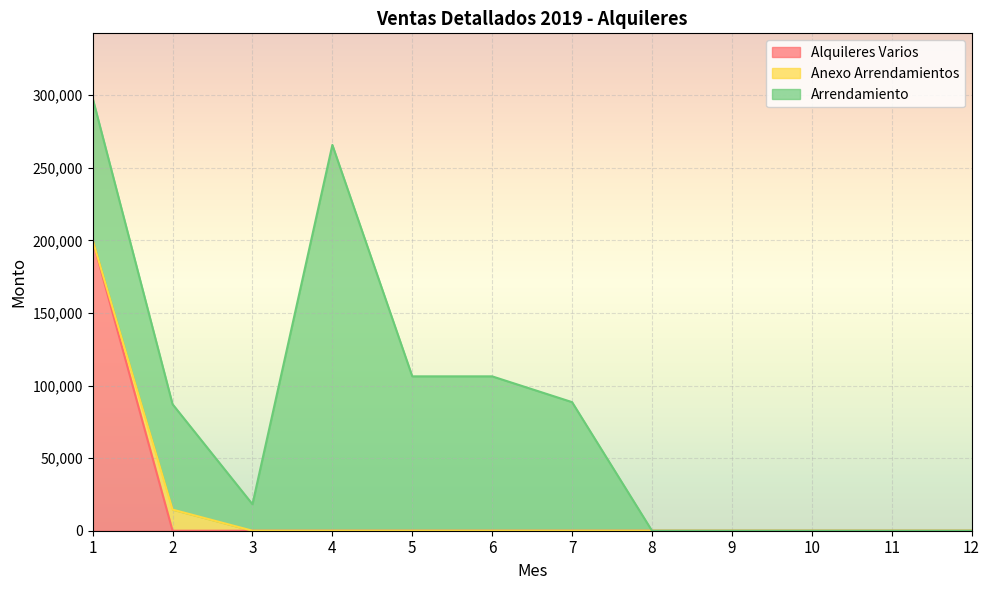

At which label does Anexo Arrendamientos reach its minimum?

1